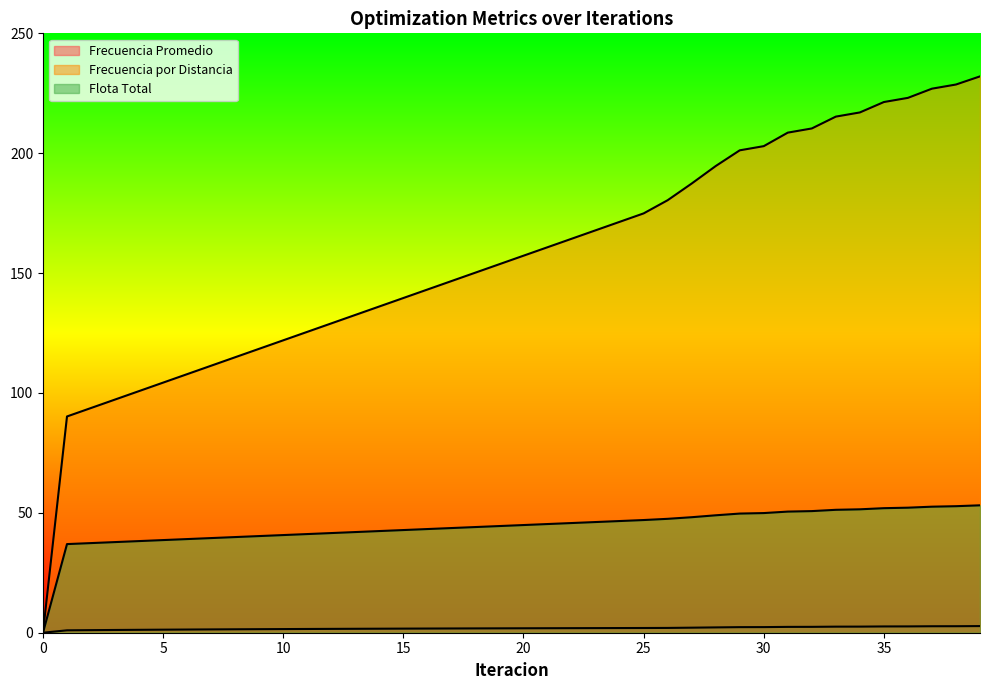

True or false: Frecuencia por Distancia has more than 2 interior local peaks.

False